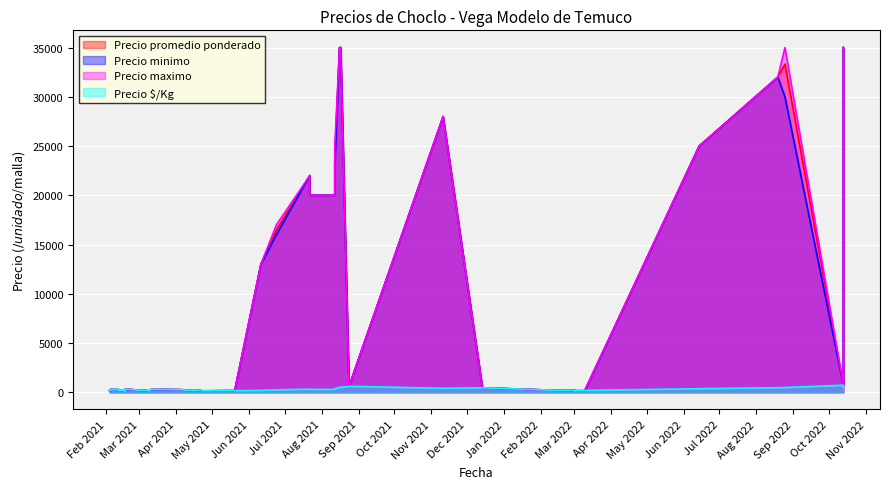

What is the label of the 17th point from the left?

2022-06-14